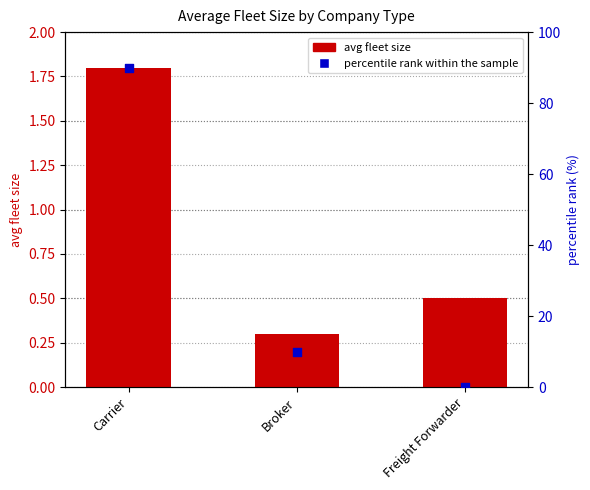

Which series has the largest total across all categories?

percentile rank within the sample